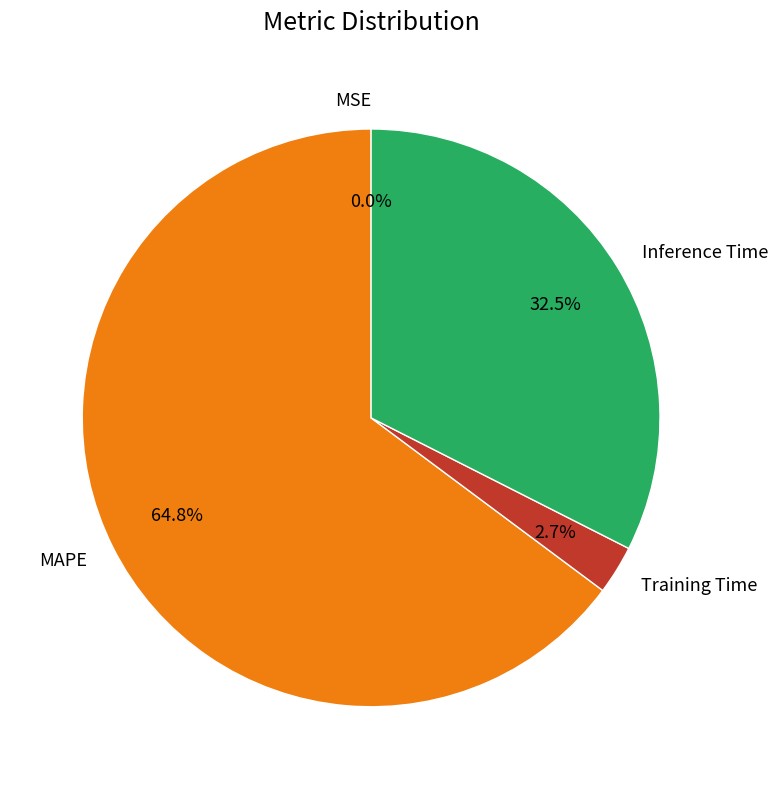

How many segments does this pie chart have?

4